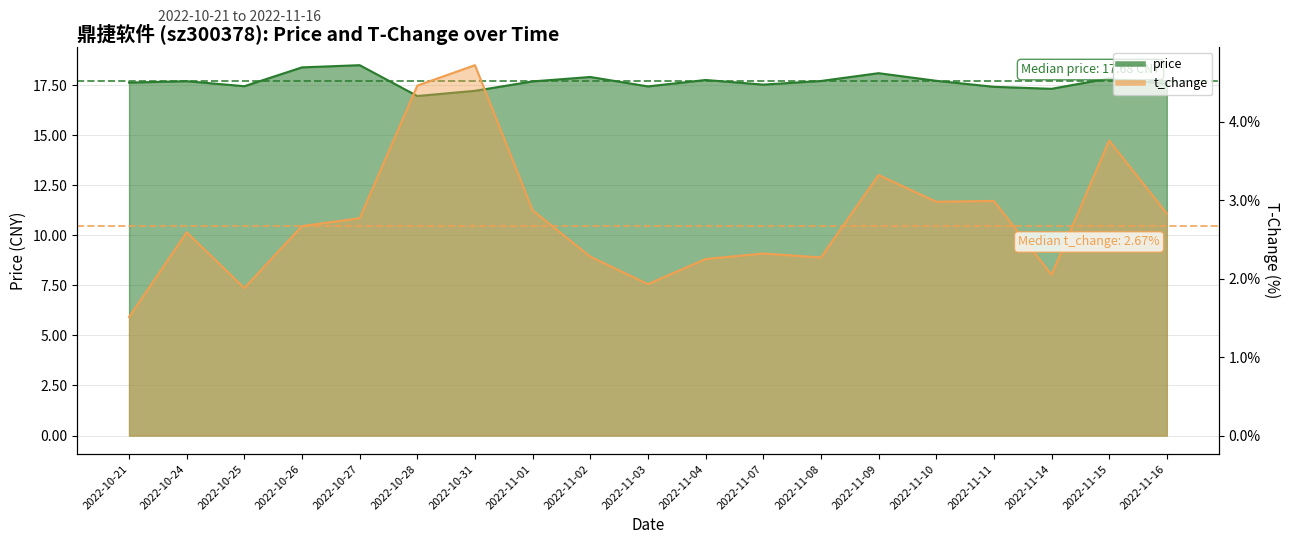

Which series changed the most between 2022-10-21 and 2022-10-25?

t_change